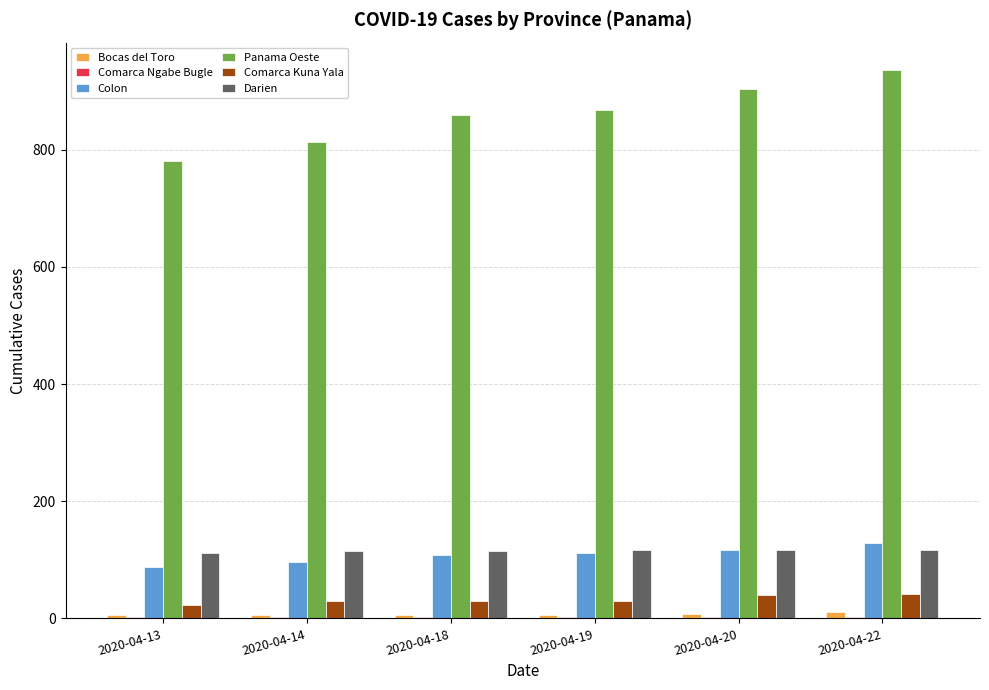

The Bocas del Toro series shows 5 at 2020-04-13. True or false?

True